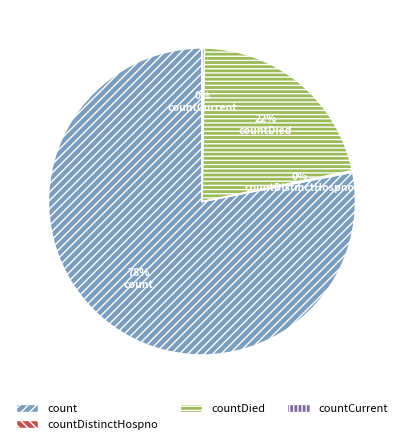

True or false: countDied accounts for 35% of the total.

False